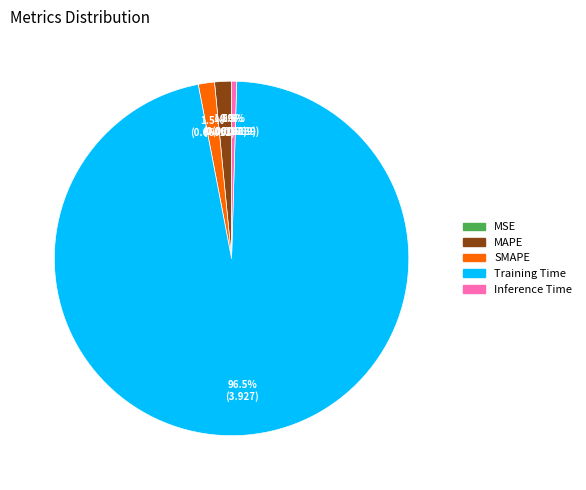

Which slice is the largest?

Training Time